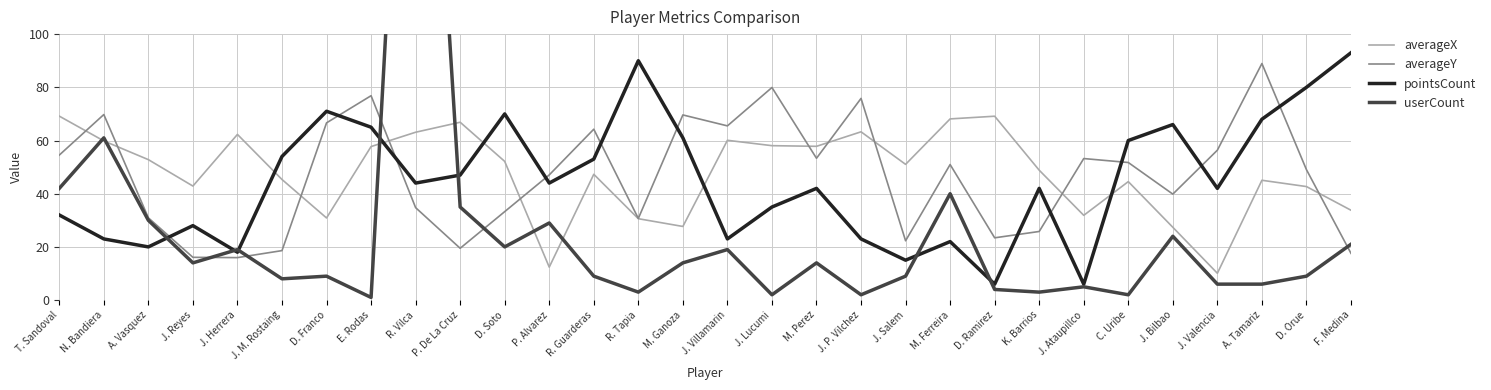

Rank the series at A. Tamariz from highest to lowest value.

averageY, pointsCount, averageX, userCount